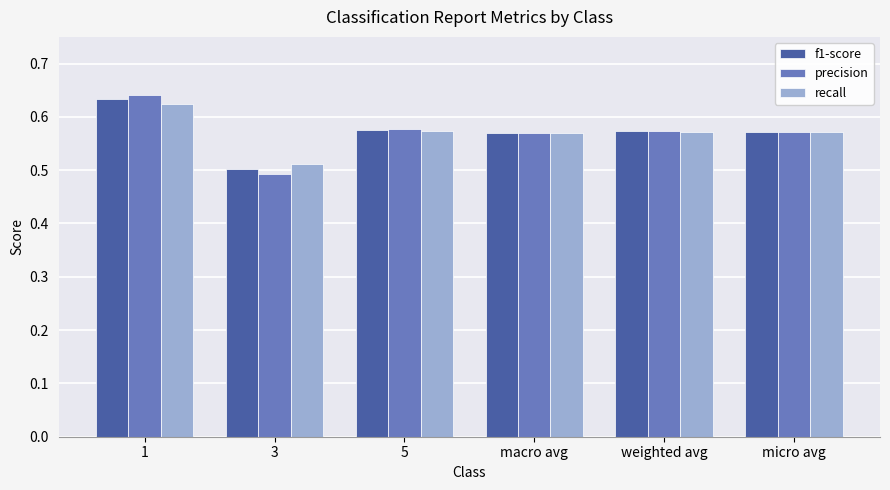

At which label is recall closest to 0?

3